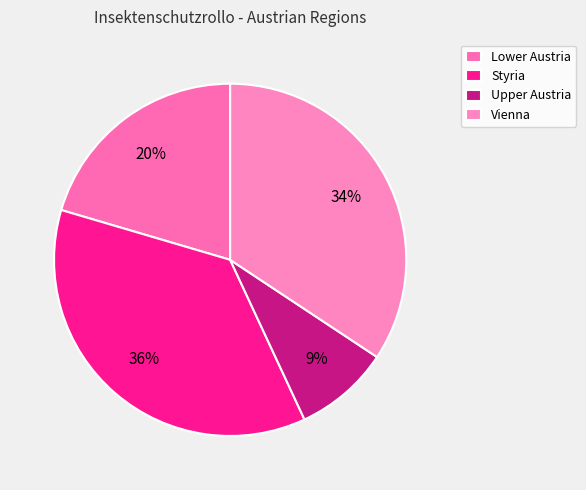

The Styria slice represents 50% of the pie. True or false?

False